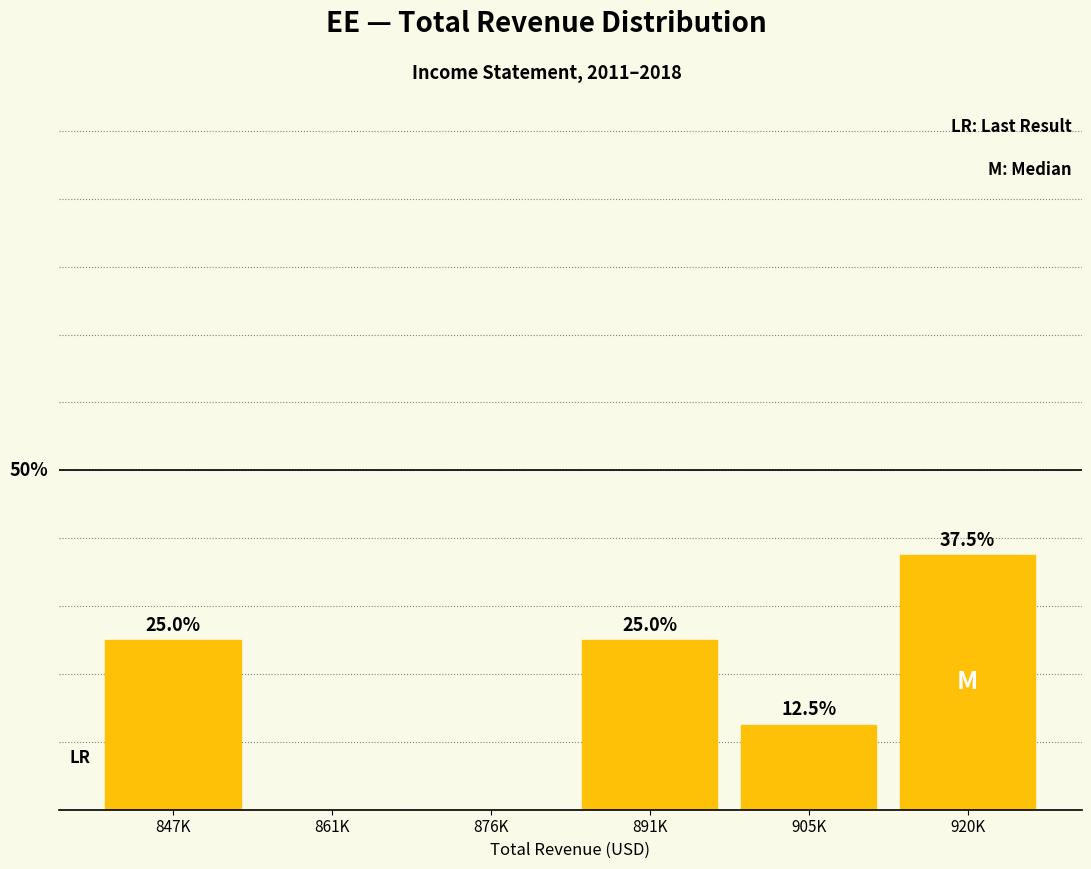

Where is the data nearest to the value 18?

905K